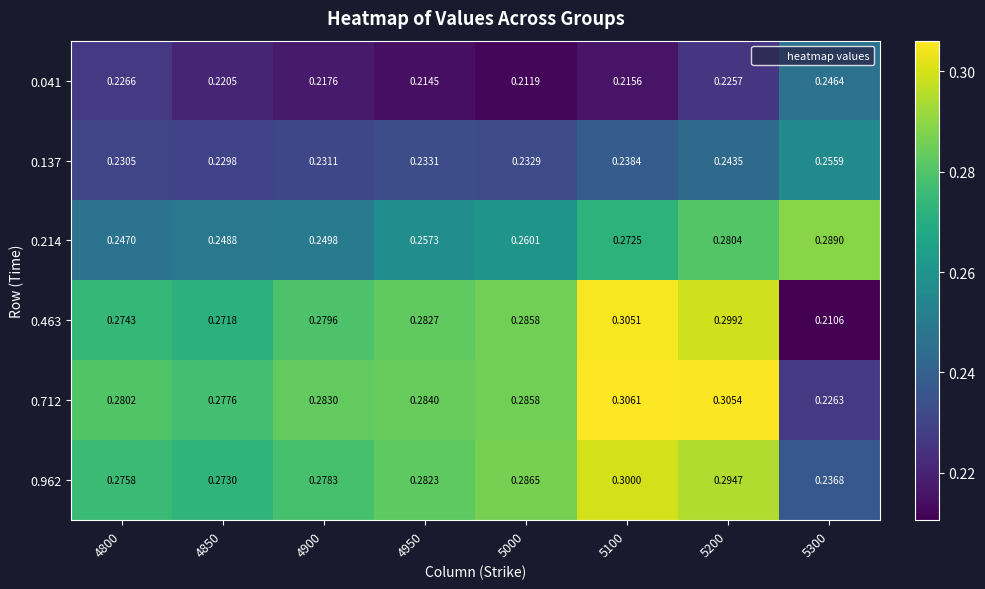

Is the value of 0.041 at 5100 greater than the value of 0.214 at 4900?

No